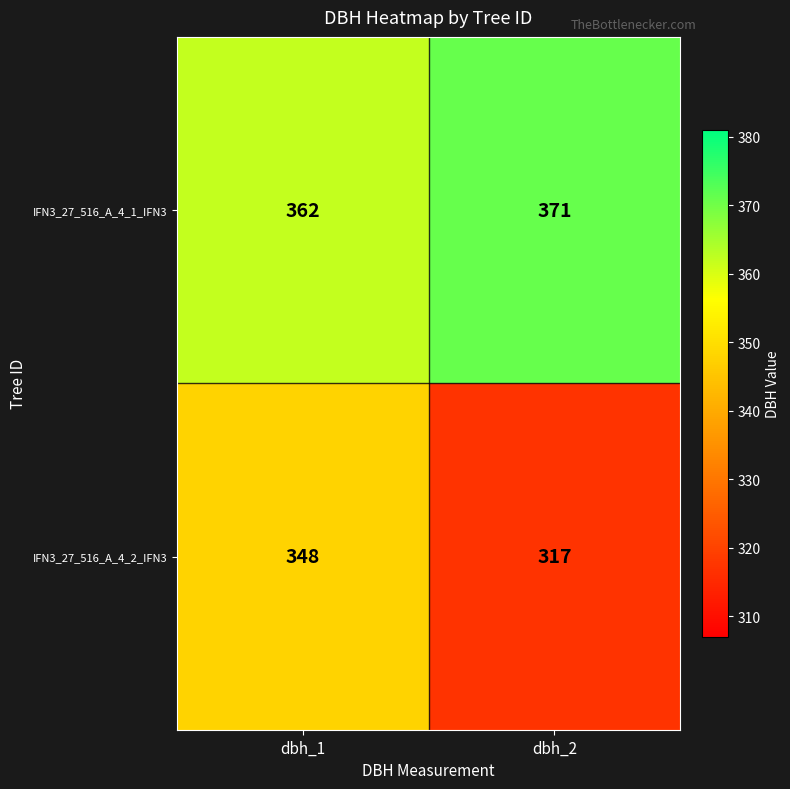

Is it true that IFN3_27_516_A_4_1_IFN3 equals 371 at dbh_2?

True